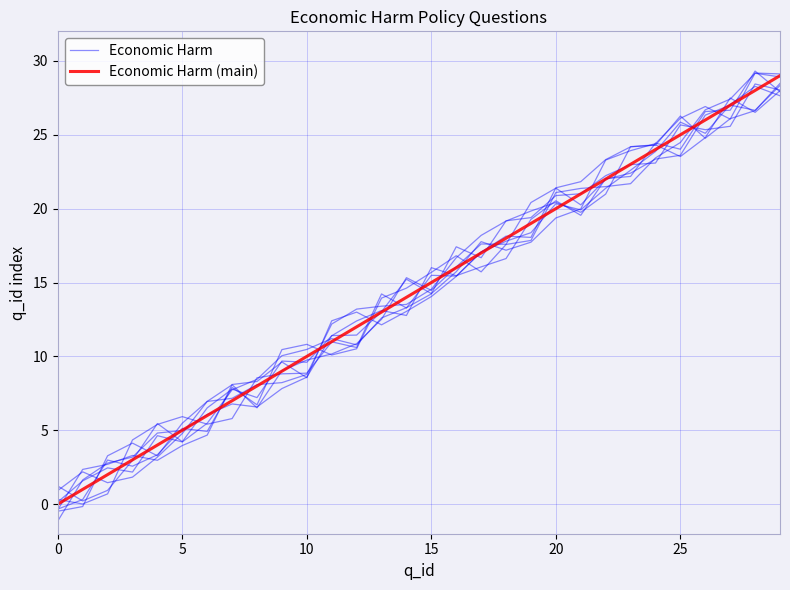

How many intersections are there between Economic Harm (main) and Economic Harm?

14